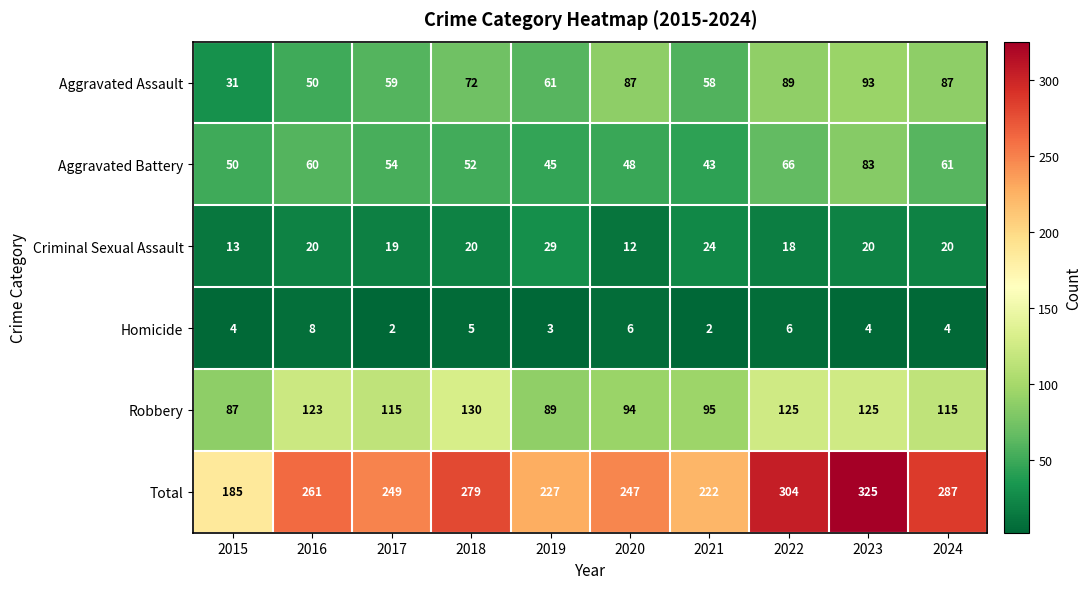

The value of Aggravated Battery at 2016 is 60. True or false?

True